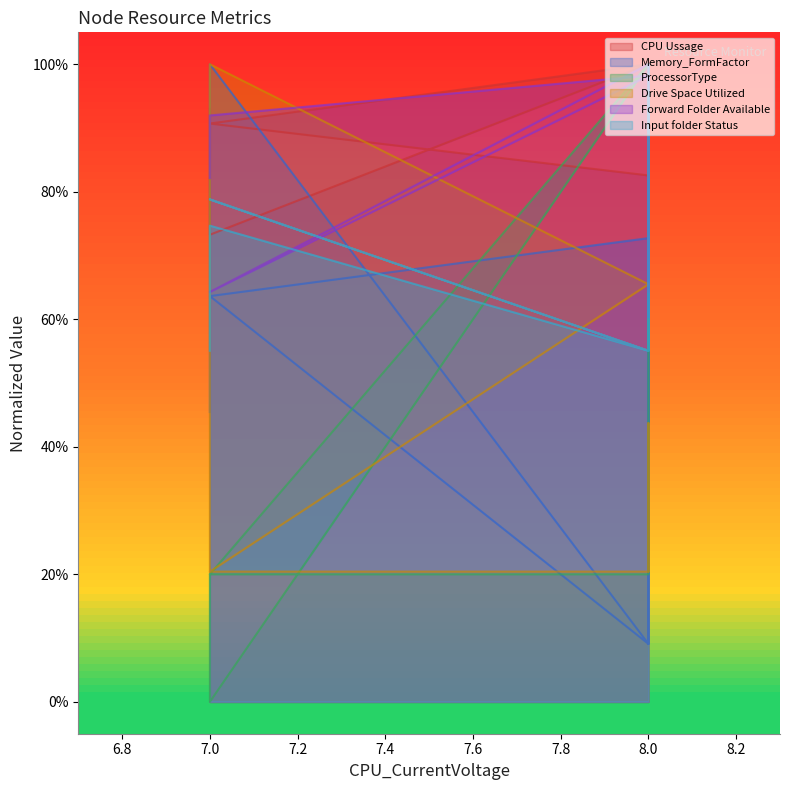

How many lines are shown in the chart?

6